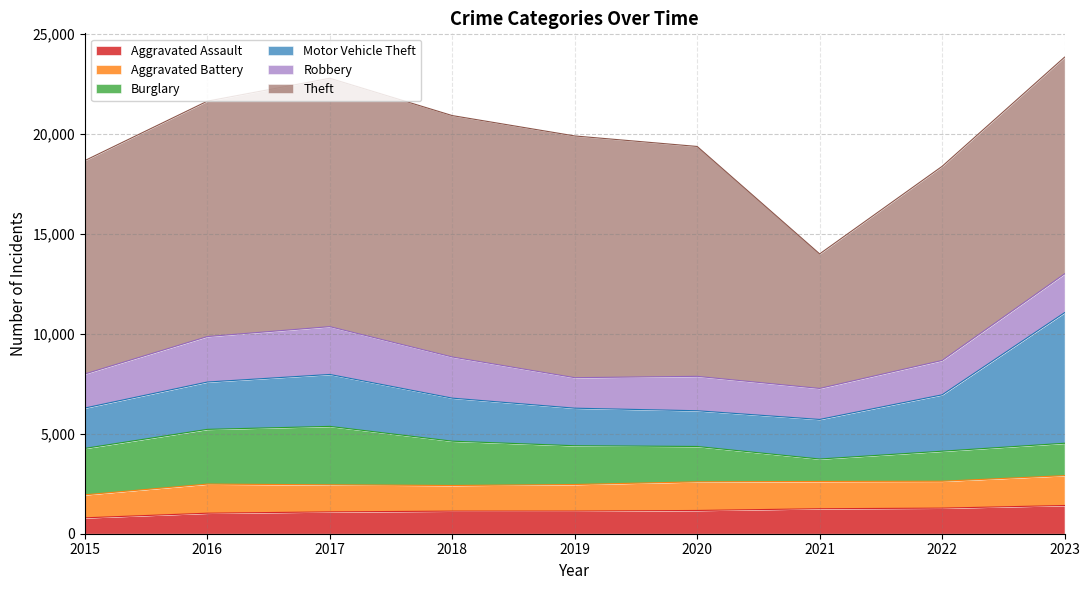

What is the greatest value displayed?

12432